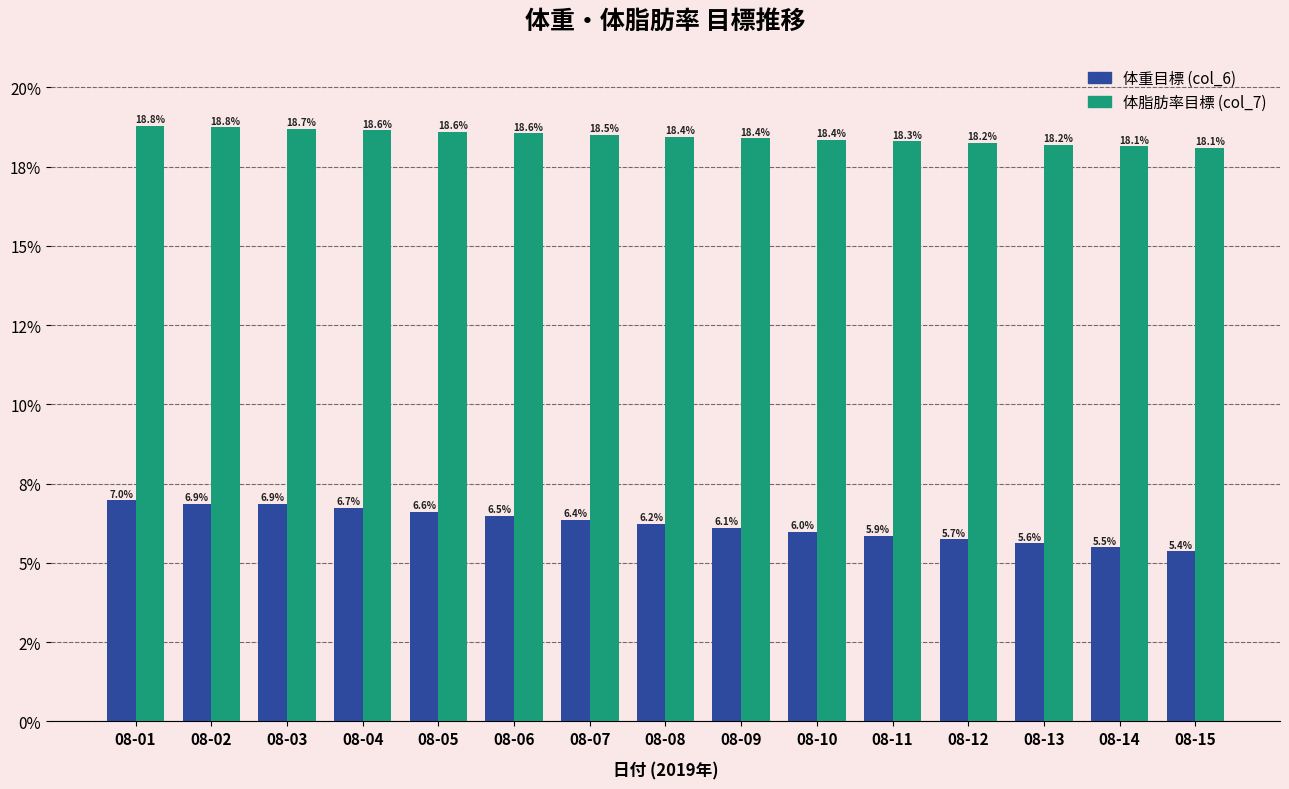

What is the value of the 体重目標 (col_6) bar at the 3rd from the left?

6.9